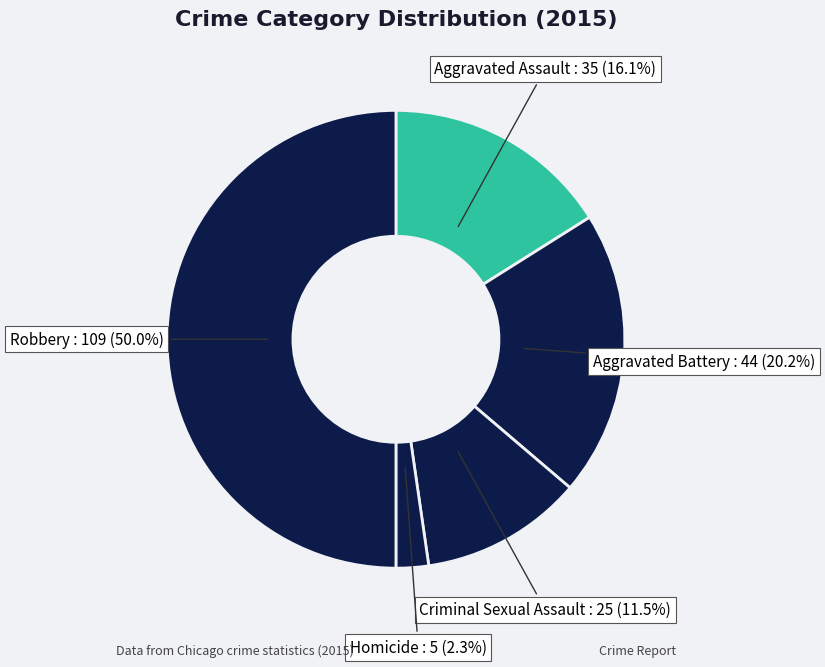

Between Criminal Sexual Assault and Homicide, which is larger?

Criminal Sexual Assault